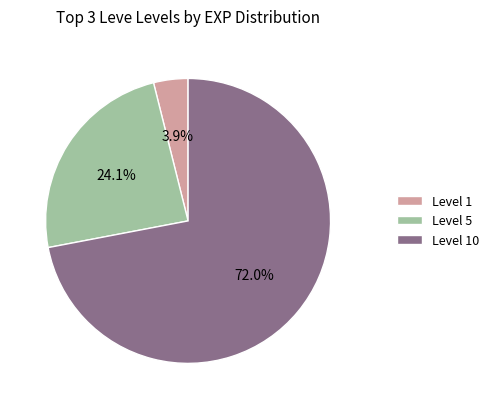

How many slices are in this pie chart?

3